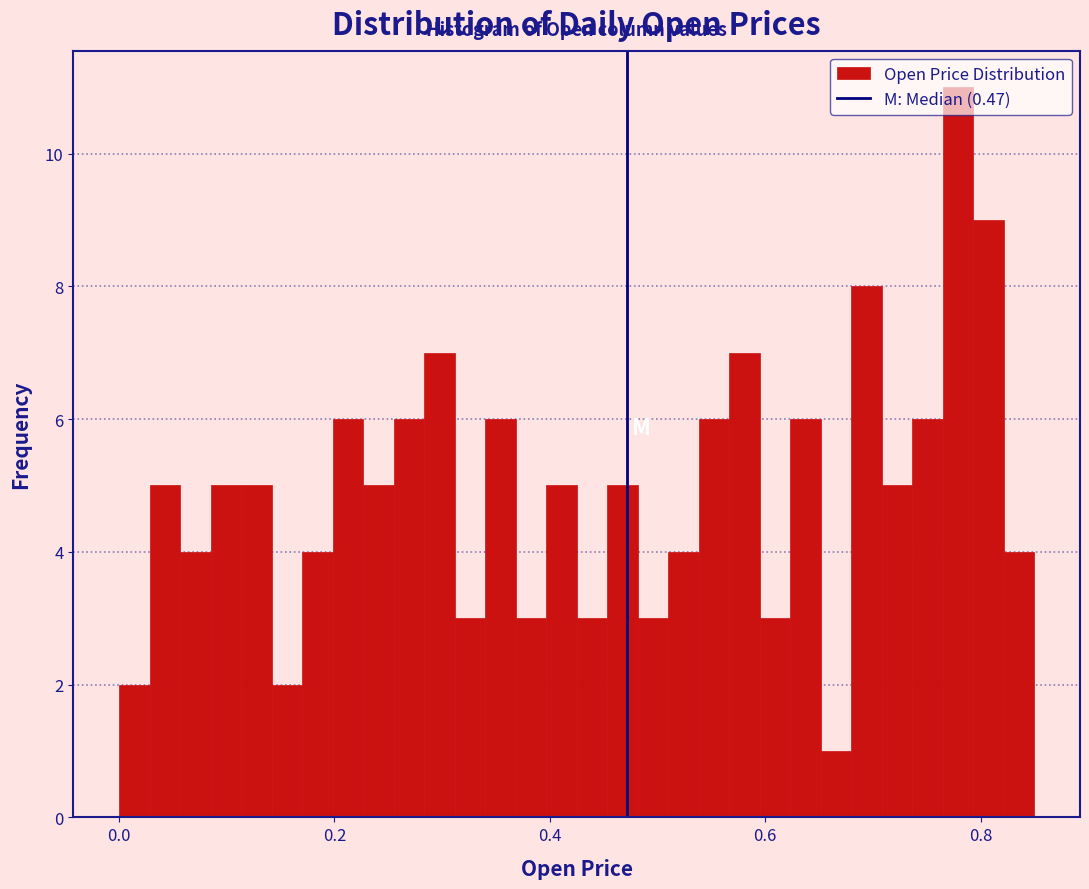

Around what value on the x-axis is the tallest bar? Give the approximate position of its centre, as read against the axis.

0.78